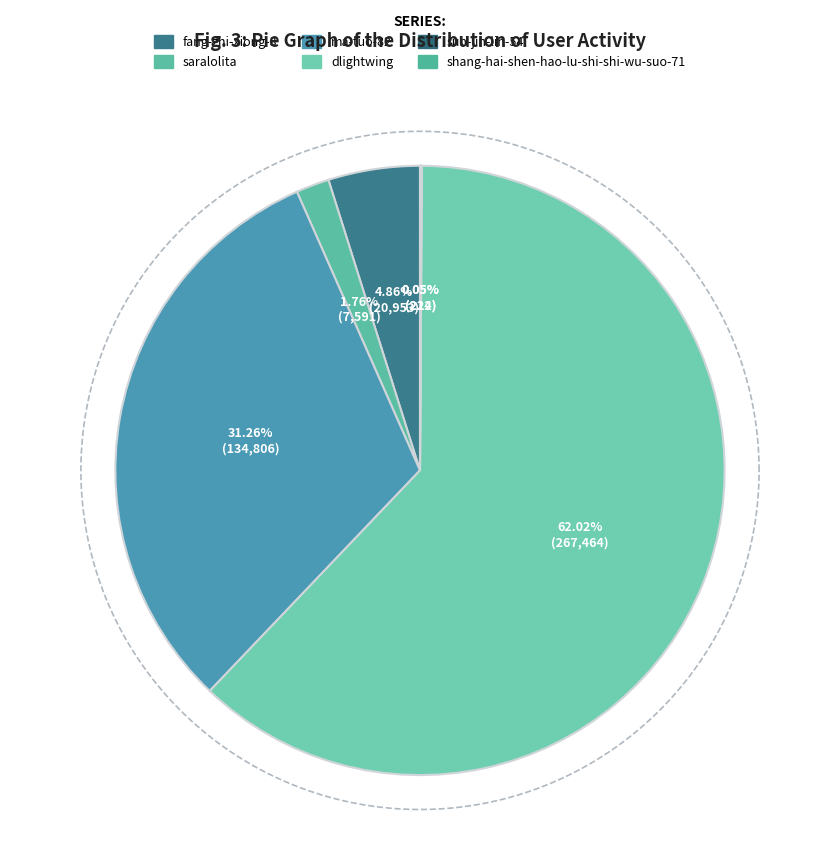

Which slice represents more than half of the pie?

dlightwing